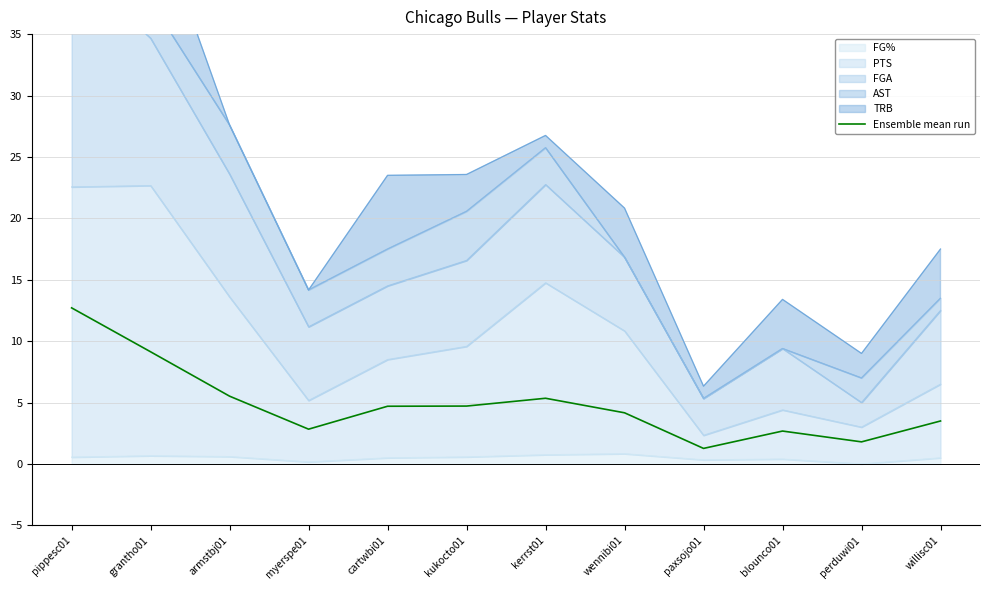

How many data points are less than 4?

5